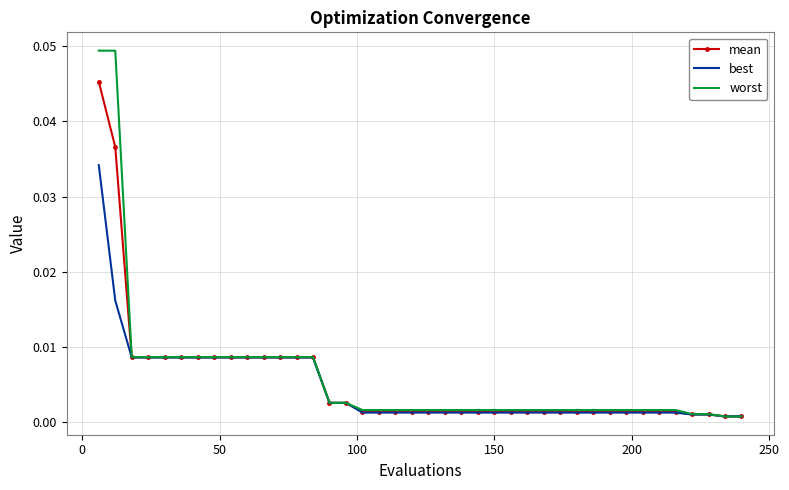

Which series has the widest spread of values?

worst